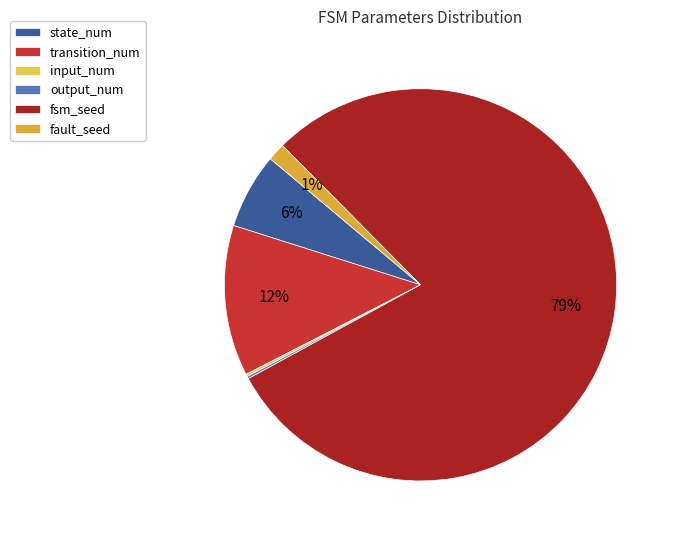

How many segments does this pie chart have?

6